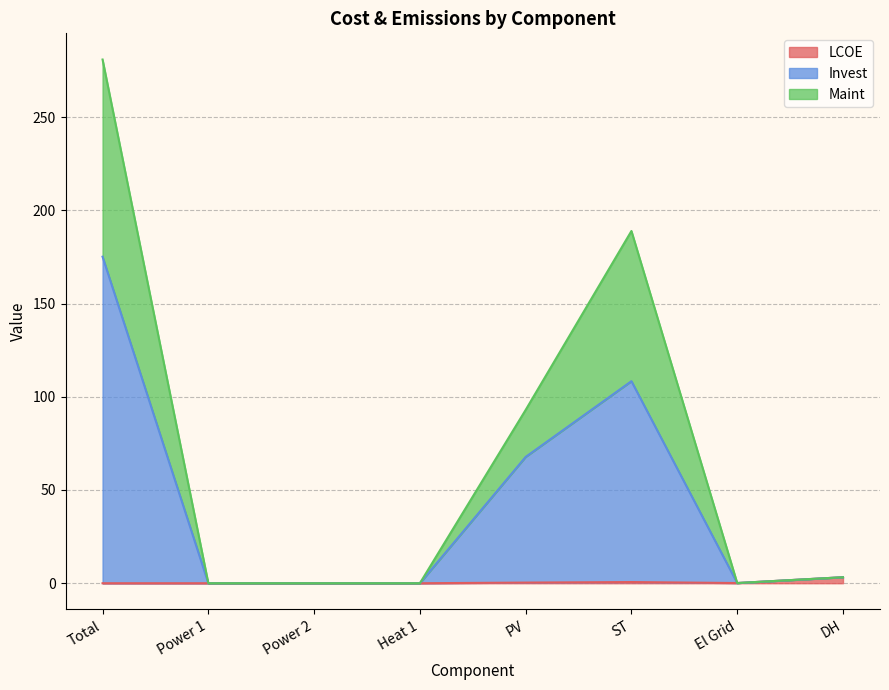

What is the maximum value for Maint?

280.9